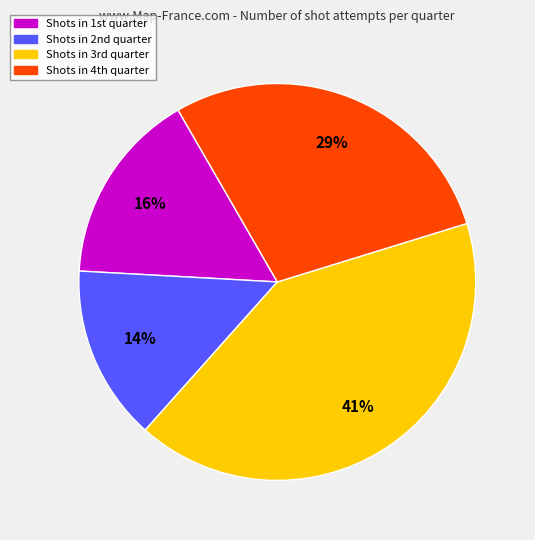

Count the number of slices in the pie.

4